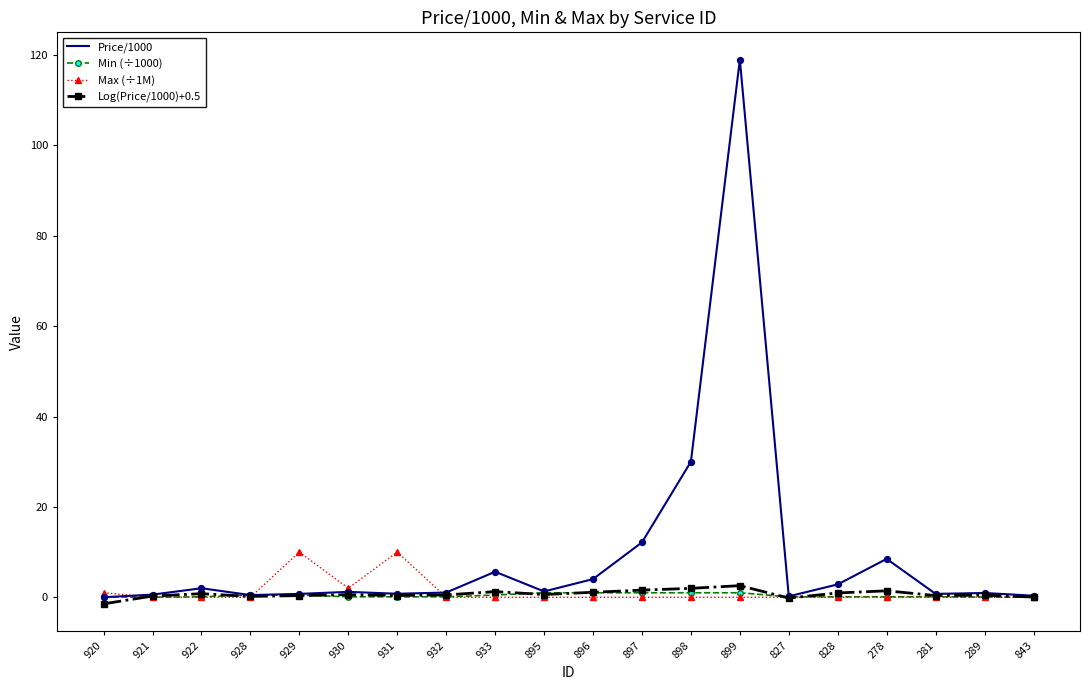

Is the value of Min (÷1000) at 899 greater than the value of Price/1000 at 828?

No